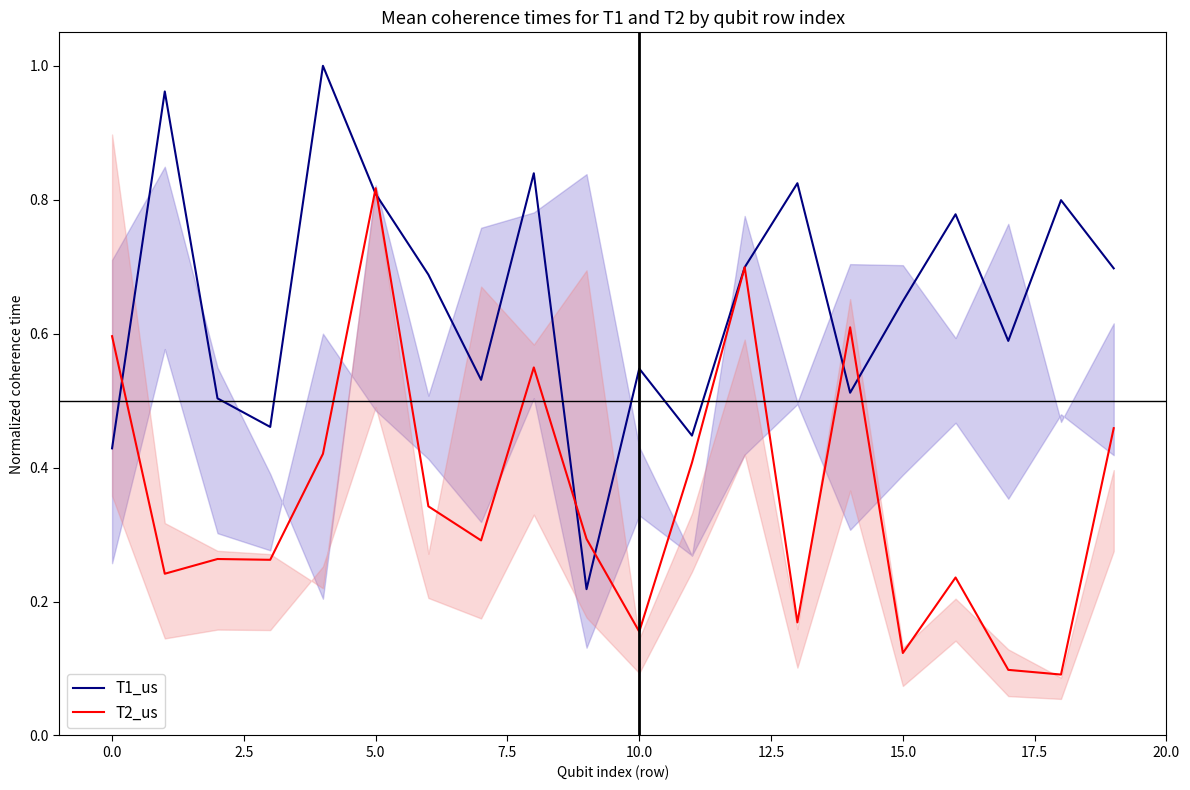

The value of T1_us at 5.0 is 1.4. True or false?

False